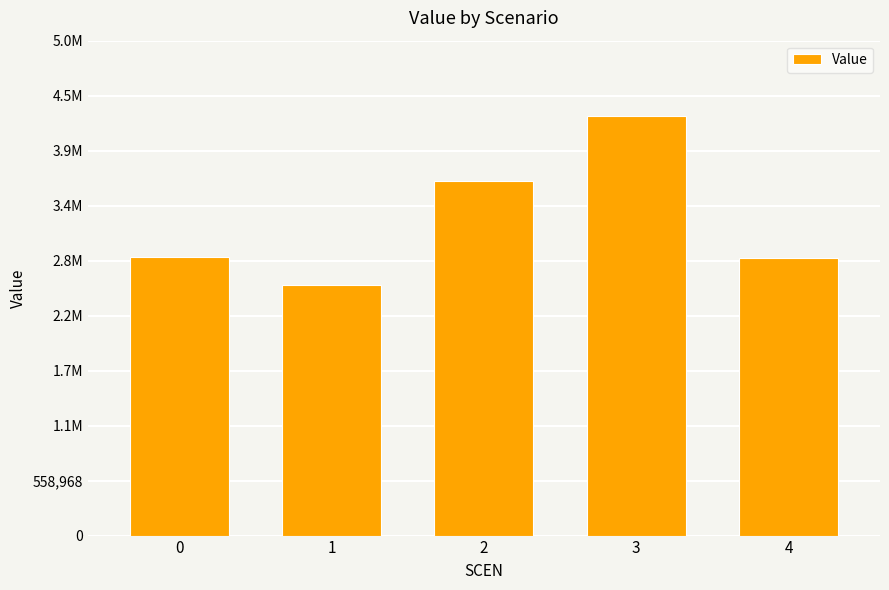

What is the change in value from 0 to 2?

+772609.7